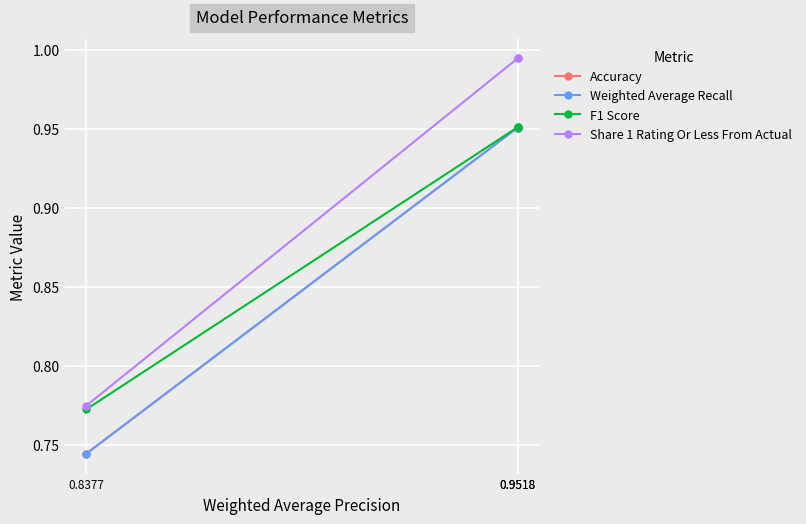

At which label does Share 1 Rating Or Less From Actual reach its minimum?

0.8377